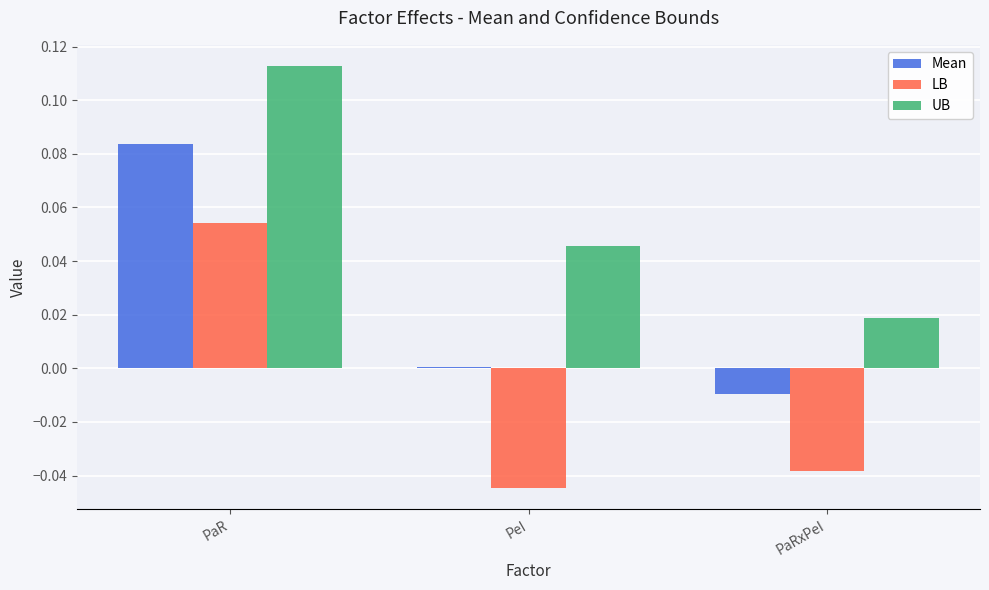

Which category has the highest value across all series?

PaR